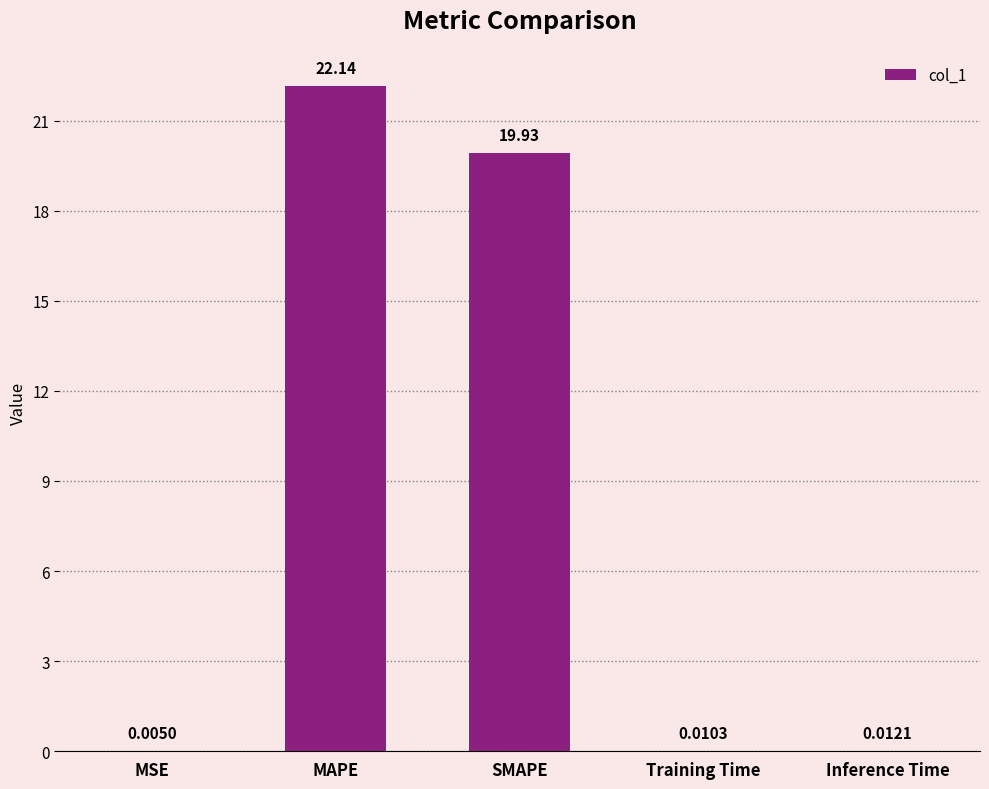

What is the sum of all values?

42.1